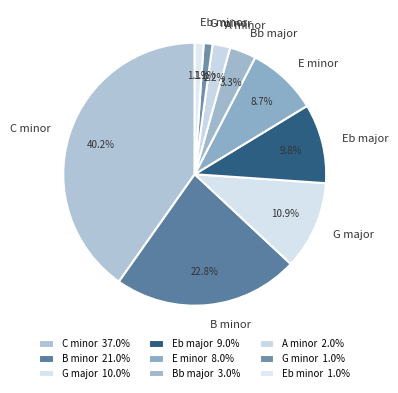

Does A minor represent more than half of the total?

No